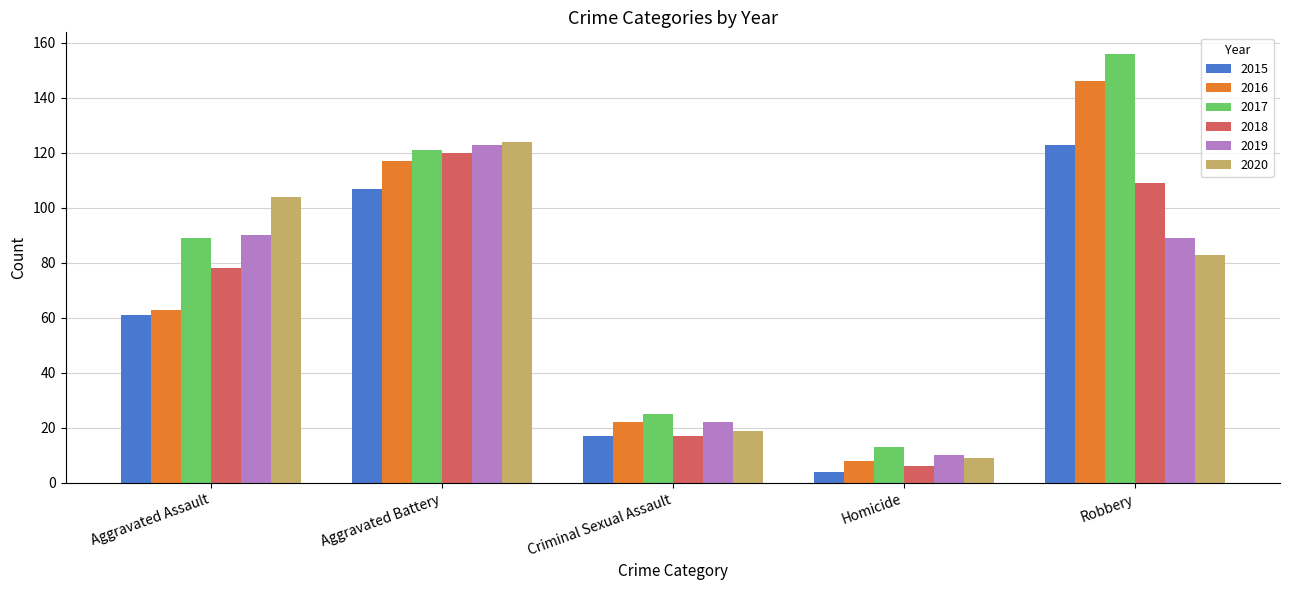

Which category has the lowest value across all series?

Homicide